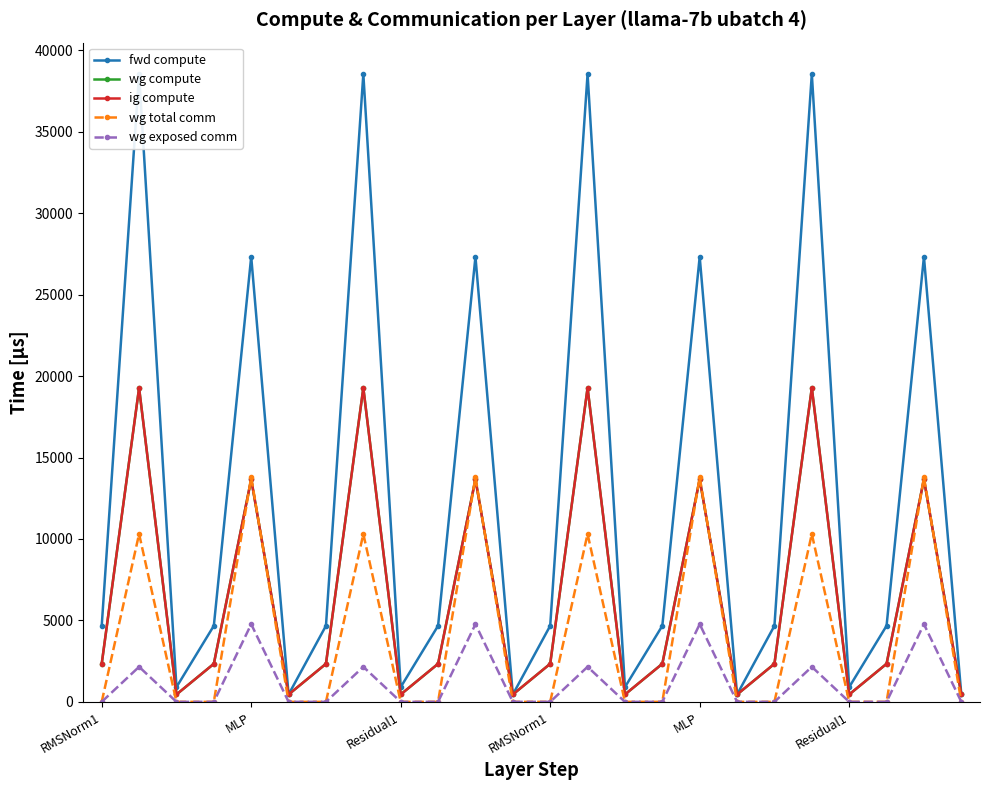

True or false: fwd compute has a value of 452.1 at 23.

True